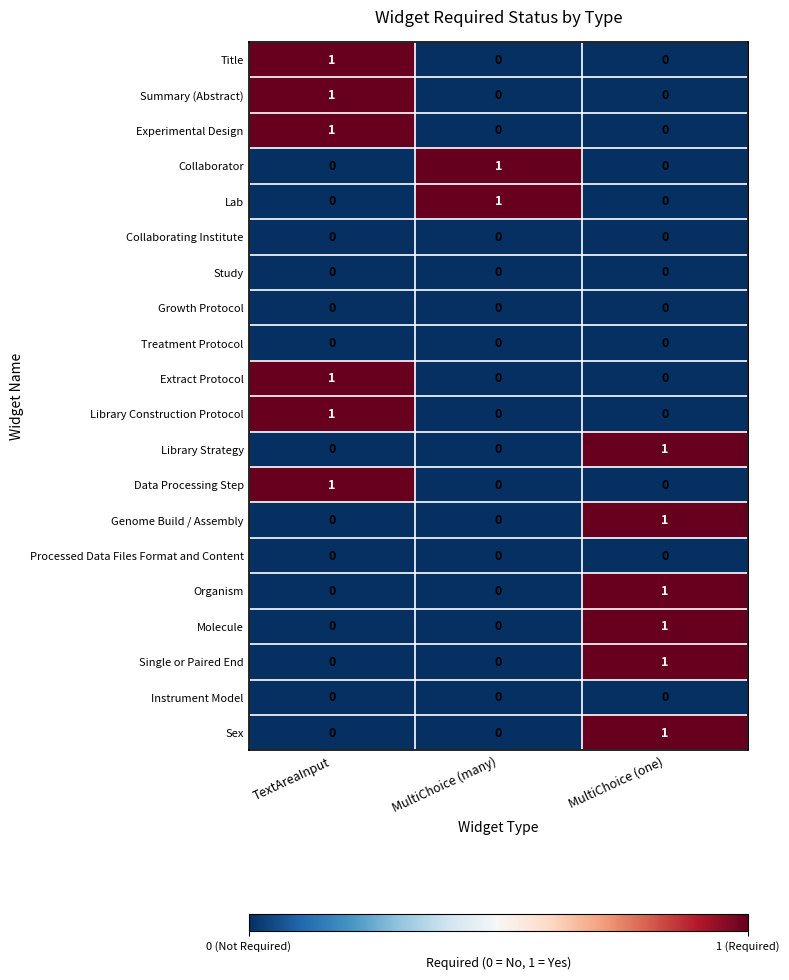

The Title series shows 1 at TextAreaInput. True or false?

True